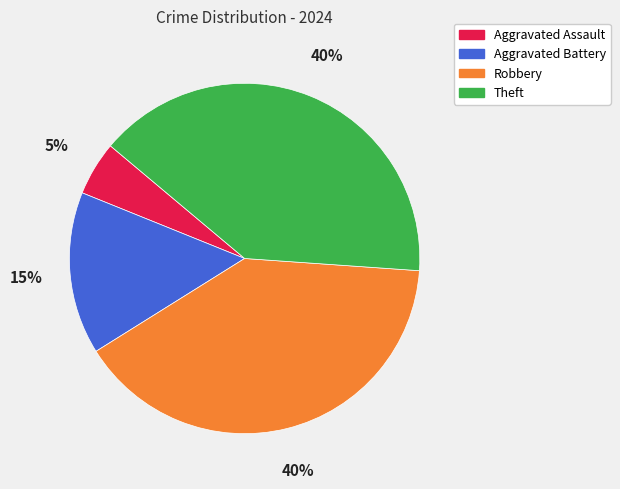

What percentage is the Robbery slice, to the nearest percent?

40%